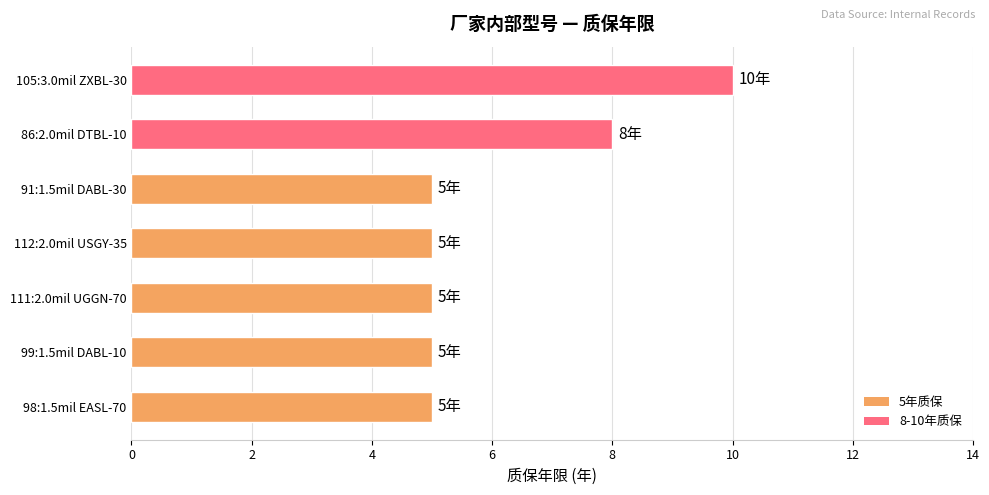

Between 105:3.0mil ZXBL-30 and 91:1.5mil DABL-30, which is larger?

105:3.0mil ZXBL-30